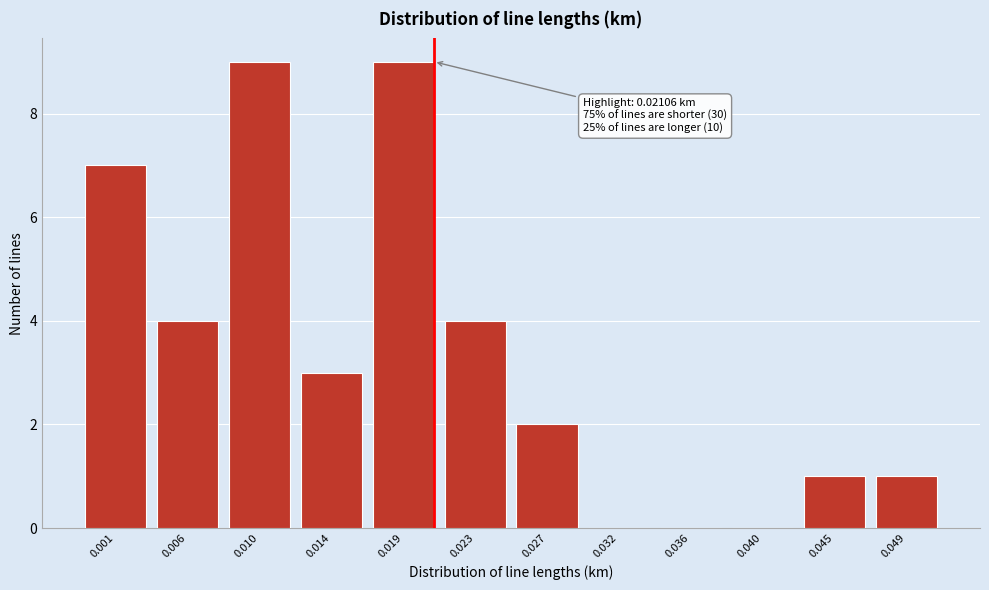

Reading left to right, extract all data points from this chart.

0.001=7	0.006=4	0.010=9	0.014=3	0.019=9	0.023=4	0.027=2	0.032=0	0.036=0	0.040=0	0.045=1	0.049=1